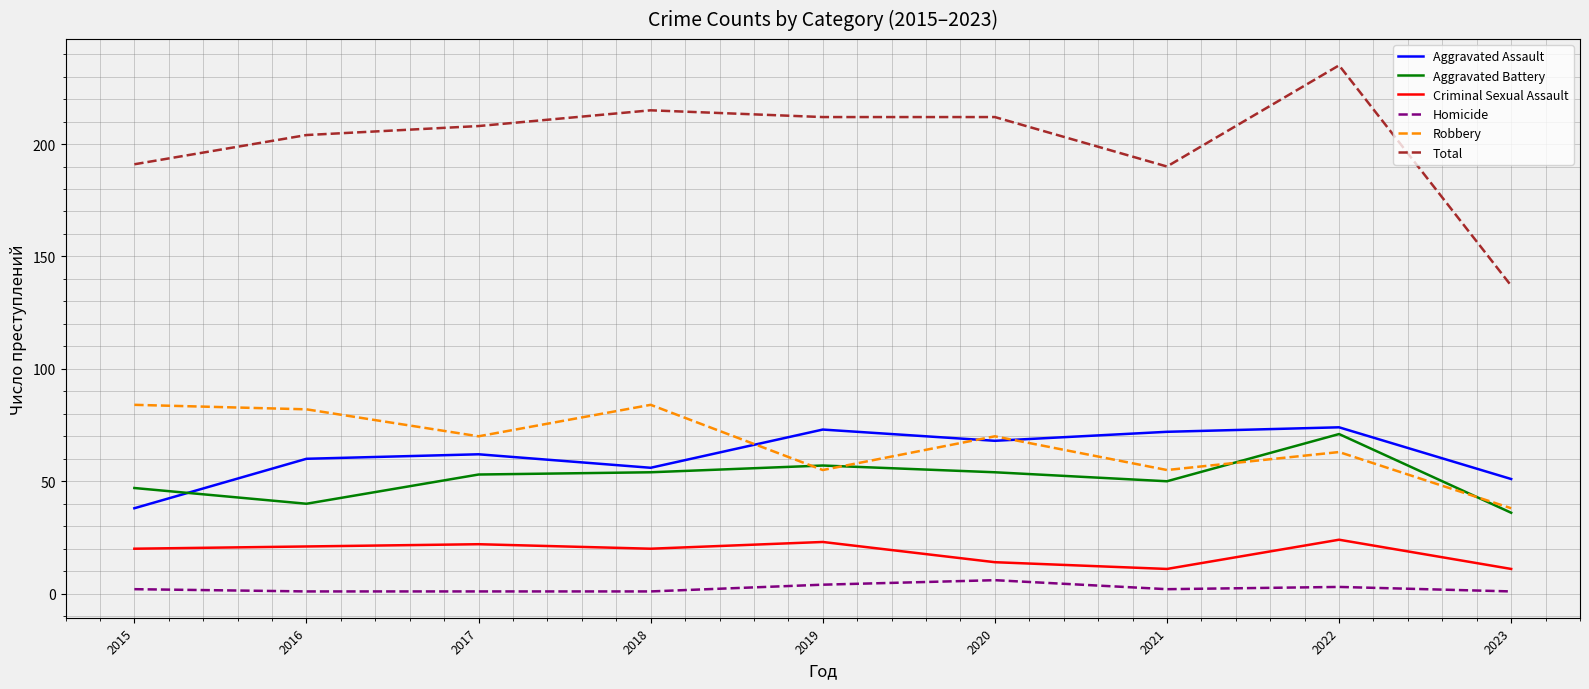

Is it true that Criminal Sexual Assault equals 5 at 2017?

False